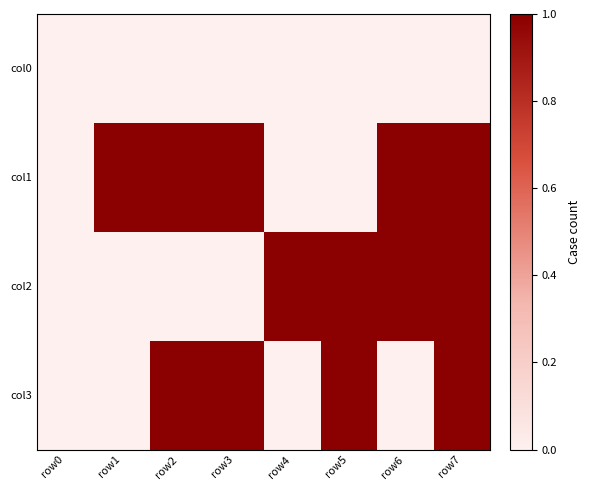

How many categories are shown in the chart?

8